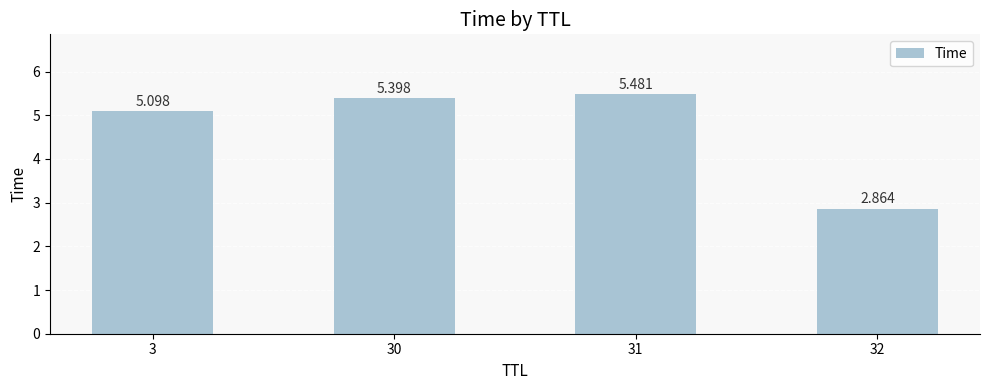

Count the number of categories in the chart.

4